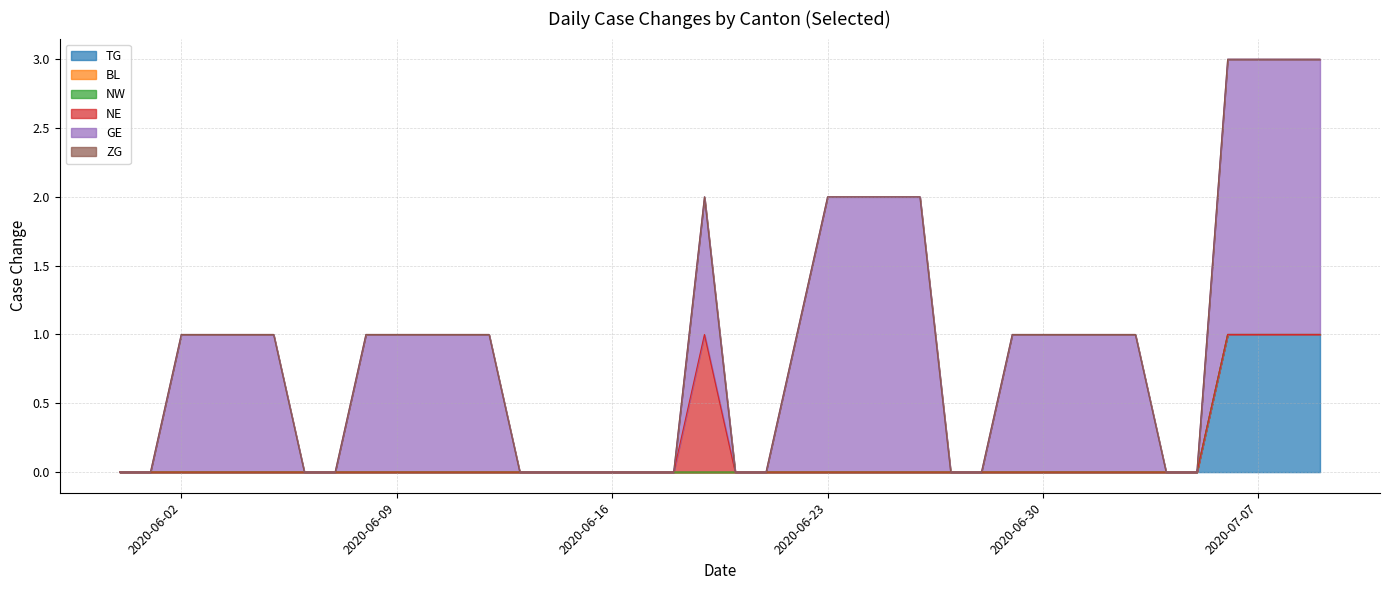

True or false: BL and NE intersect in this chart.

False